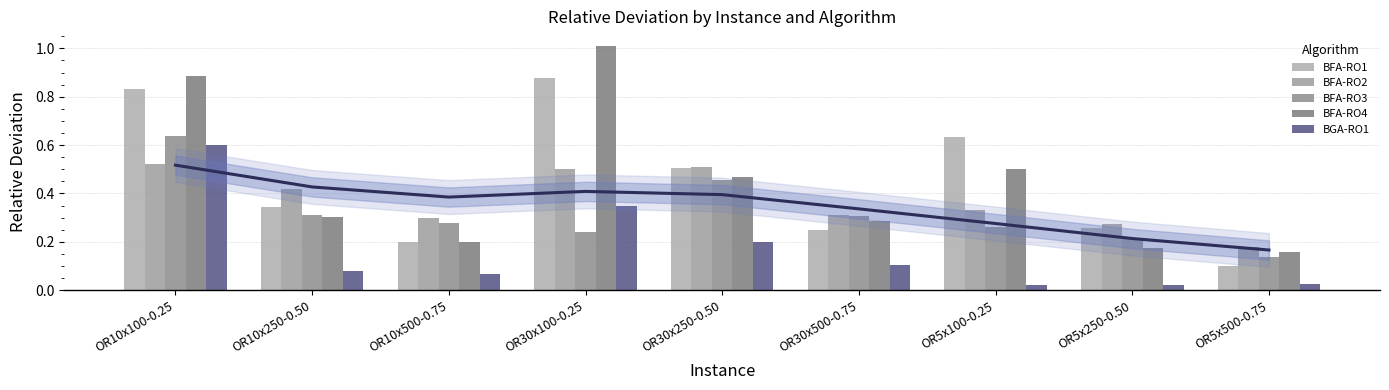

What is the label of the 5th bar from the left?

OR30x250-0.50